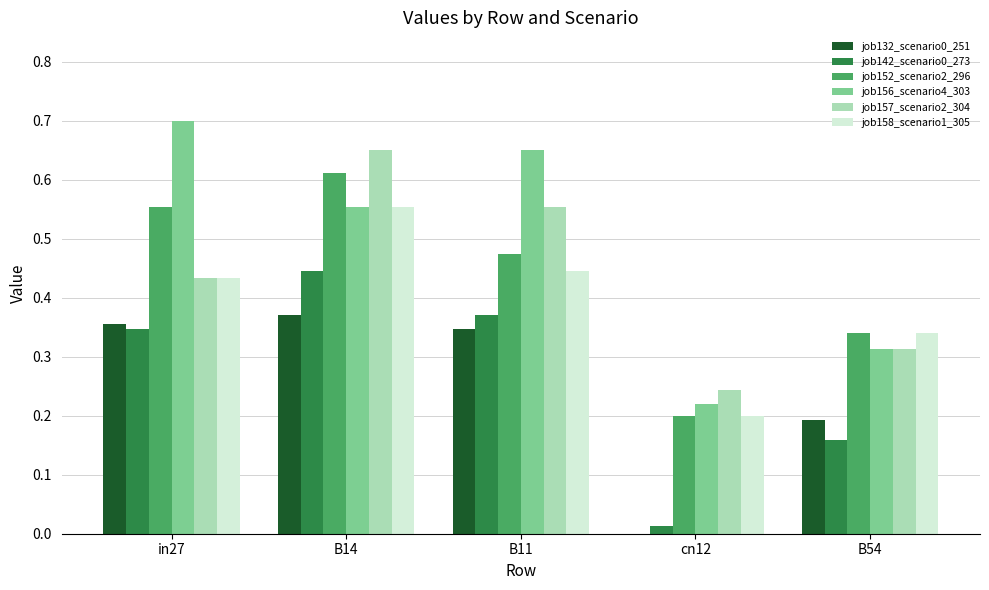

What is the sum of all job132_scenario0_251 values?

1.3